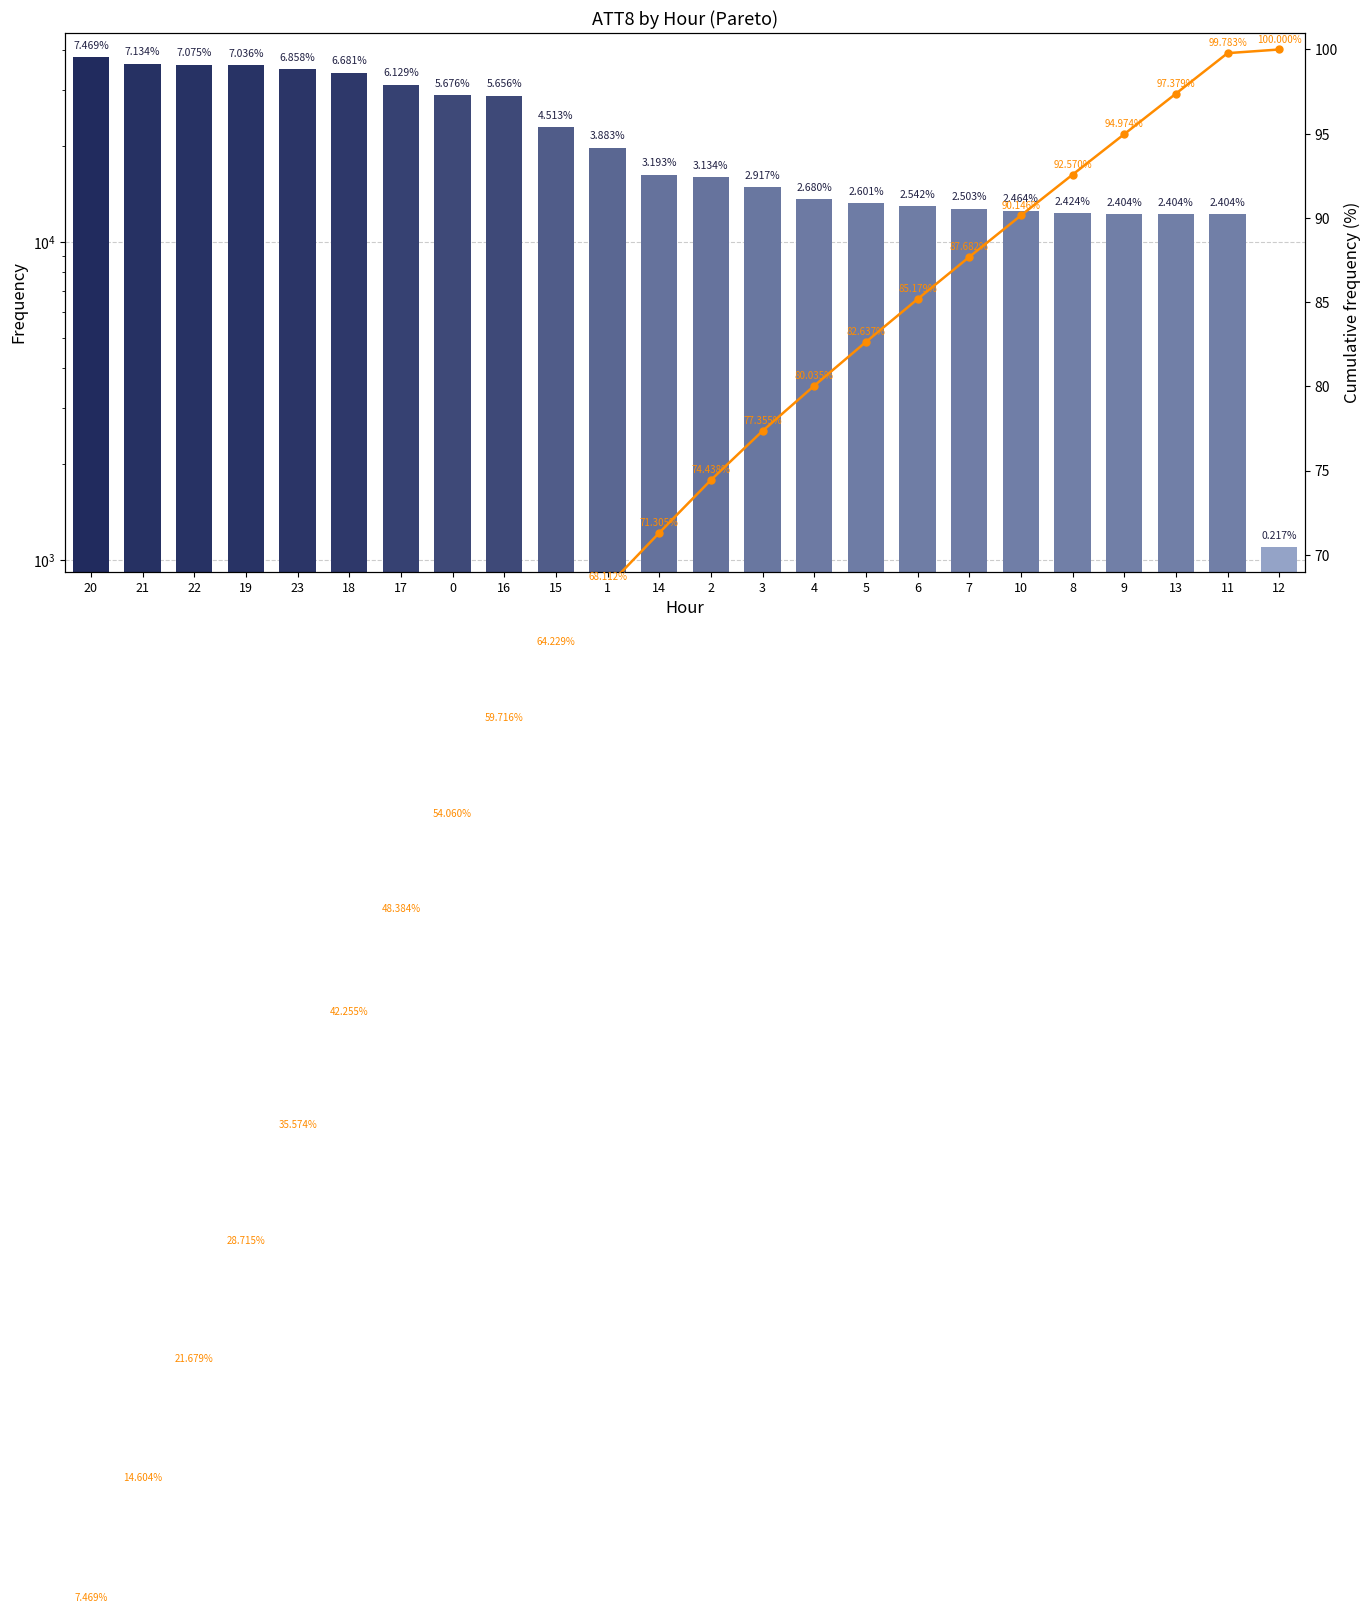

True or false: ATT8 has a value of 31100.0 at 17.

True